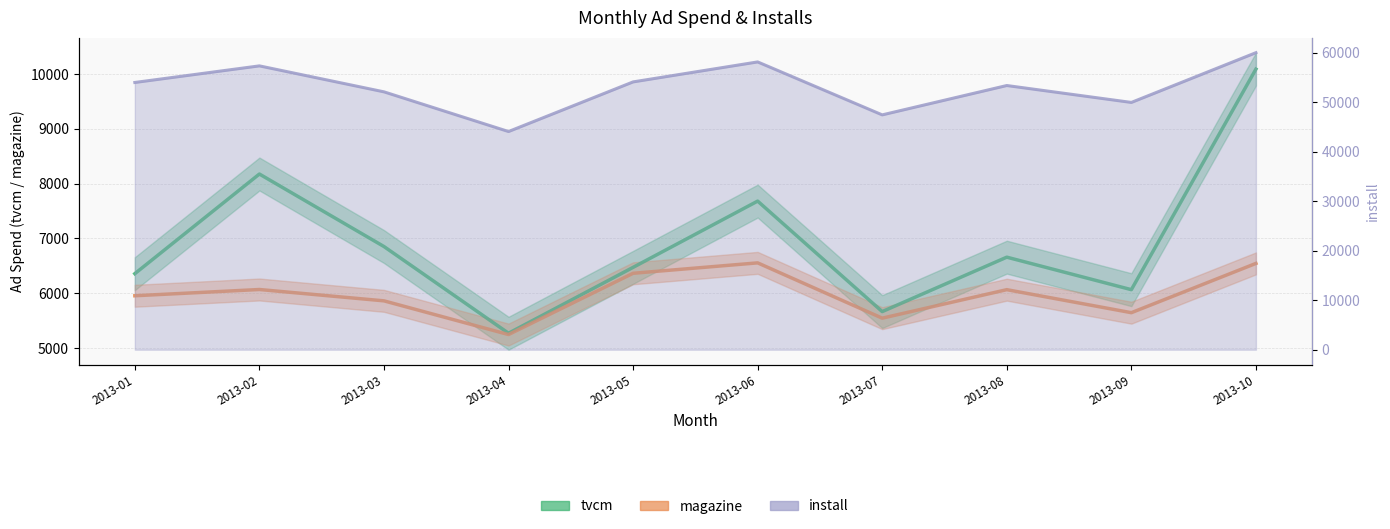

True or false: install and magazine intersect in this chart.

False